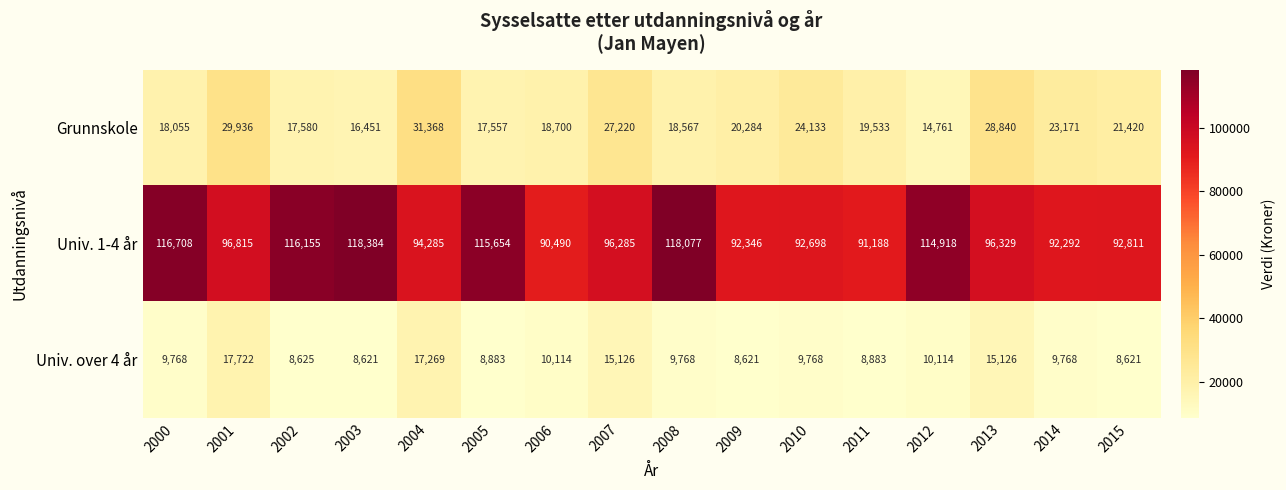

How many series are shown in this chart?

3